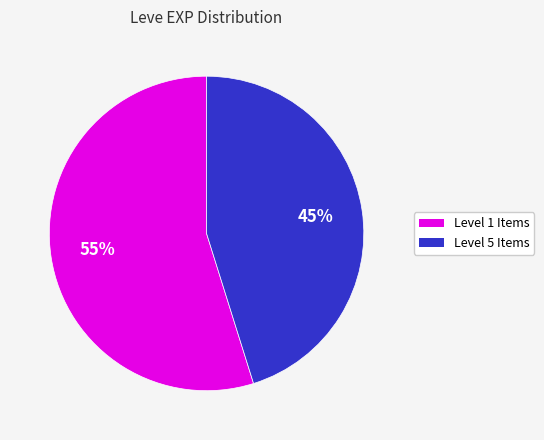

Is there a majority slice in this chart?

Yes